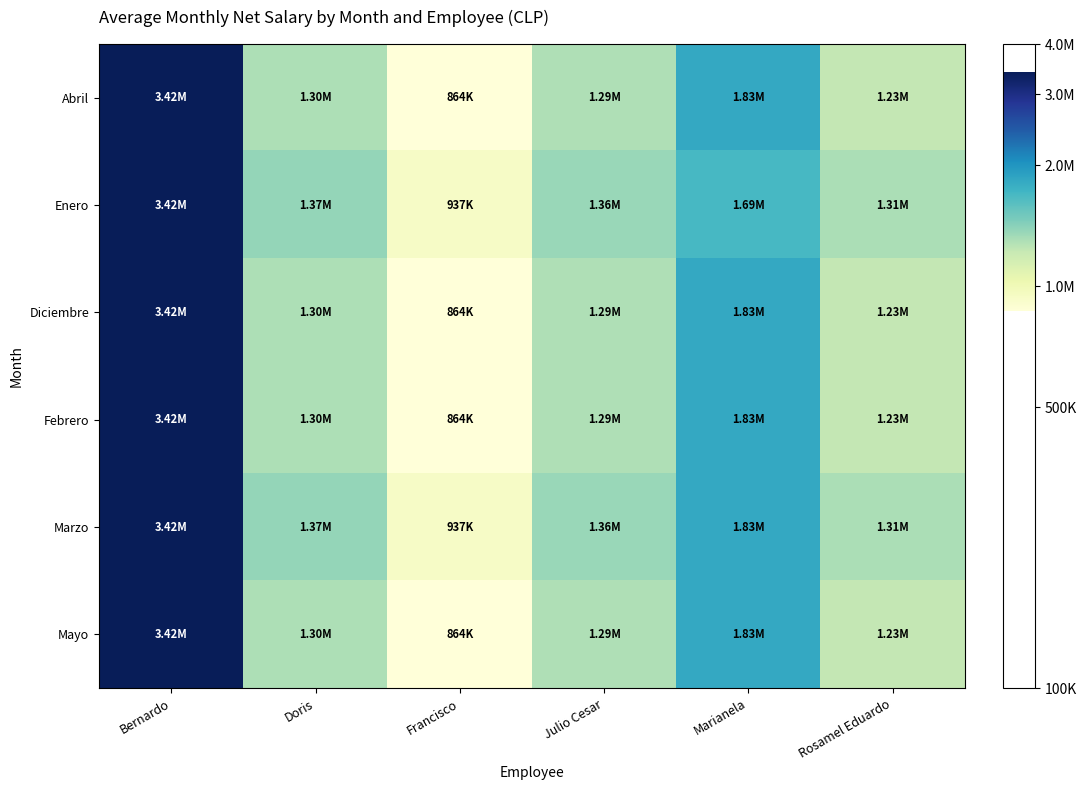

Reading left to right, extract all data points from this chart.

Abril: Bernardo=6.5	Doris=6.1	Francisco=5.9	Julio Cesar=6.1	Marianela=6.3	Rosamel Eduardo=6.1
Enero: Bernardo=6.5	Doris=6.1	Francisco=6.0	Julio Cesar=6.1	Marianela=6.2	Rosamel Eduardo=6.1
Diciembre: Bernardo=6.5	Doris=6.1	Francisco=5.9	Julio Cesar=6.1	Marianela=6.3	Rosamel Eduardo=6.1
Febrero: Bernardo=6.5	Doris=6.1	Francisco=5.9	Julio Cesar=6.1	Marianela=6.3	Rosamel Eduardo=6.1
Marzo: Bernardo=6.5	Doris=6.1	Francisco=6.0	Julio Cesar=6.1	Marianela=6.3	Rosamel Eduardo=6.1
Mayo: Bernardo=6.5	Doris=6.1	Francisco=5.9	Julio Cesar=6.1	Marianela=6.3	Rosamel Eduardo=6.1